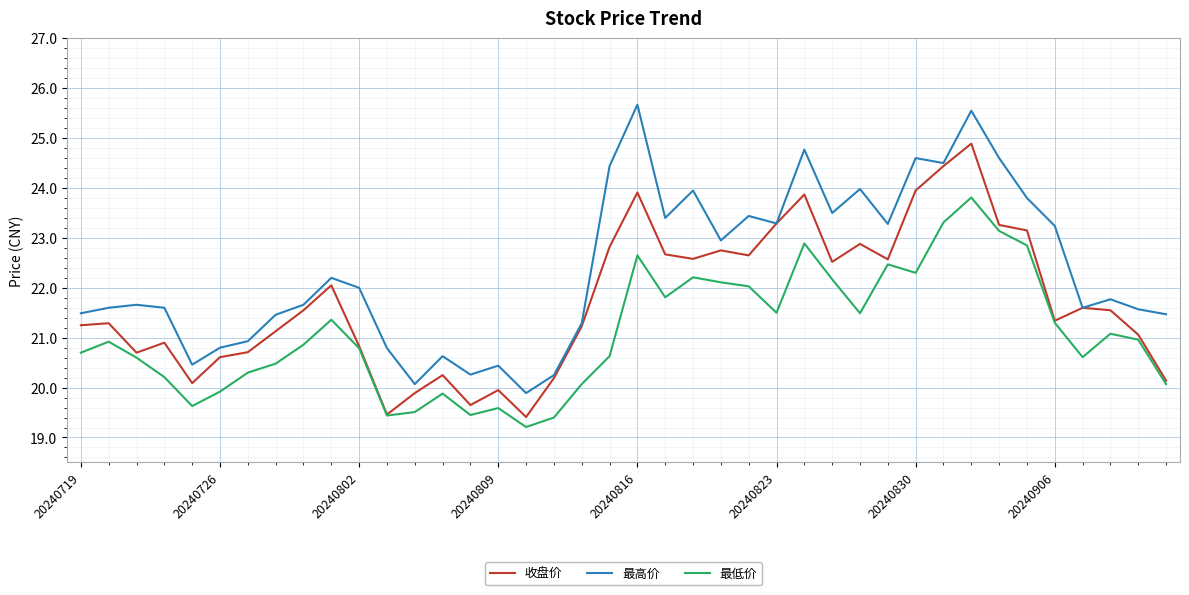

List the series in order of their peak value, lowest first.

最低价, 收盘价, 最高价